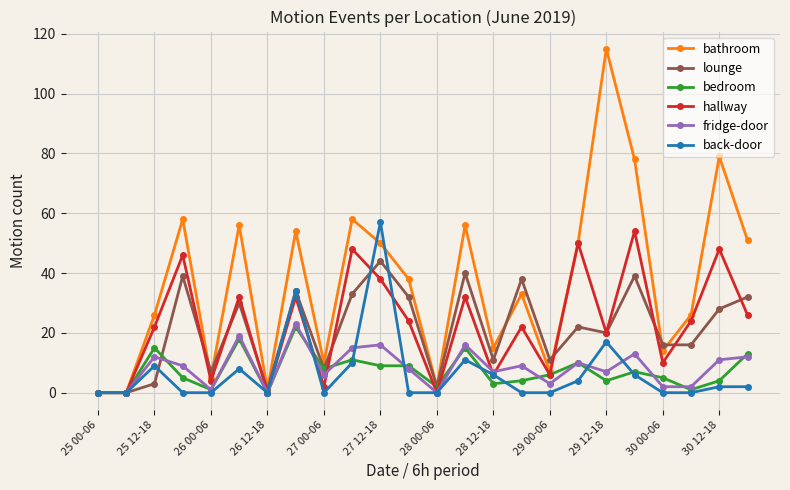

What is the greatest value displayed?

115